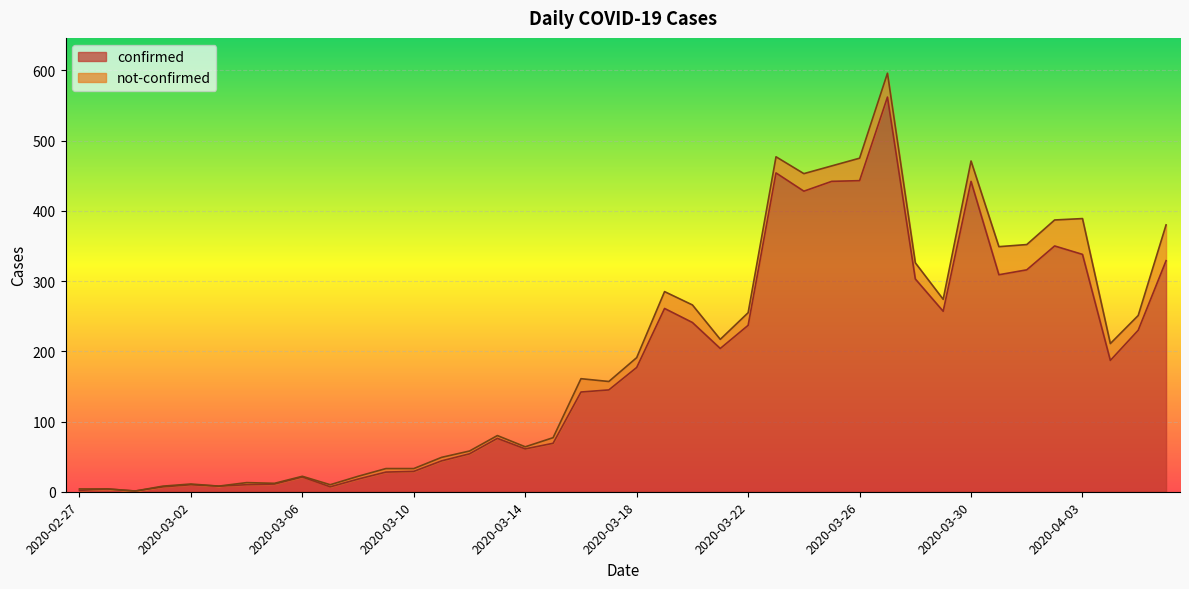

What is the label of the 15th point from the left?

2020-03-12